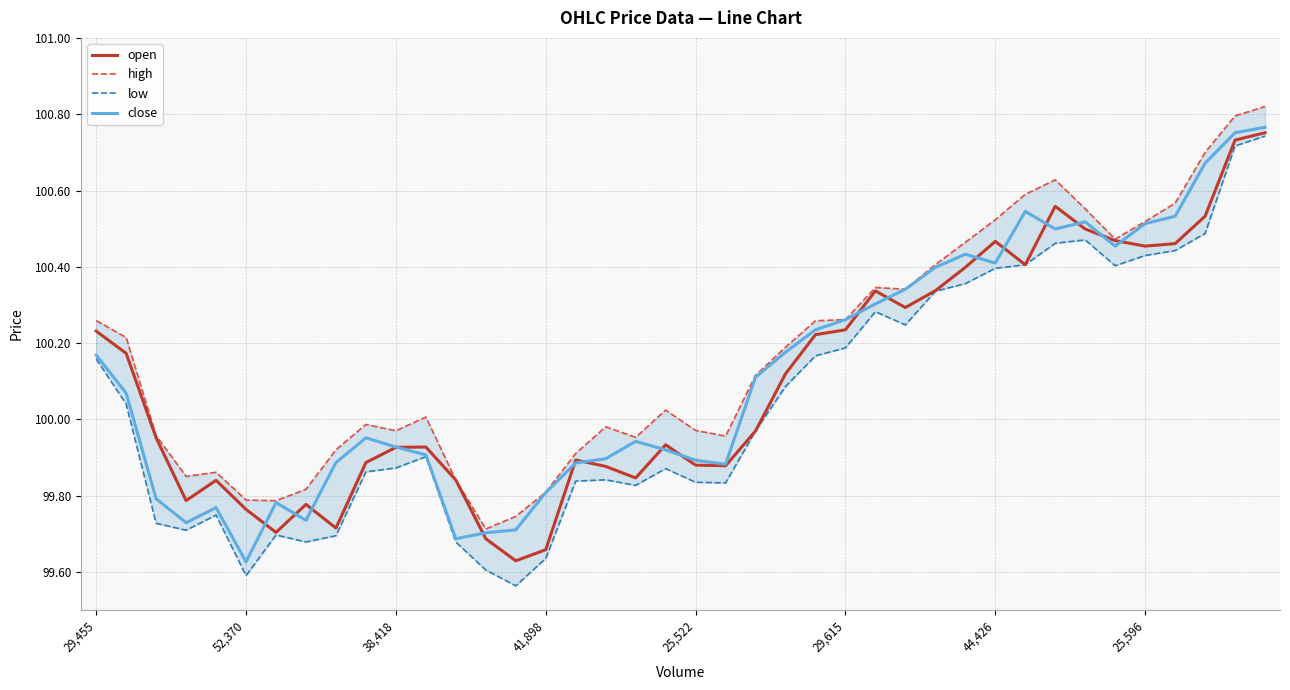

Rank the series by their maximum value, from lowest to highest.

low, open, close, high